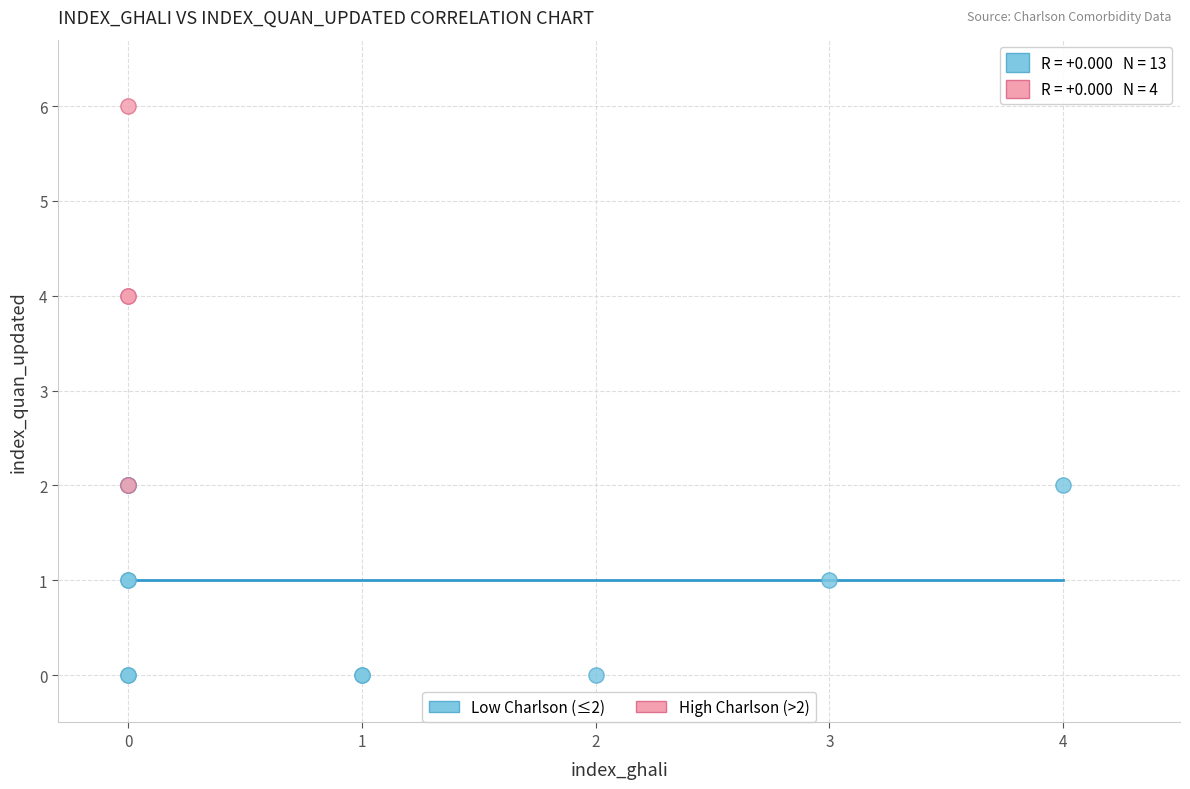

Which series has the largest Y range (max minus min)?

High Charlson (>2)